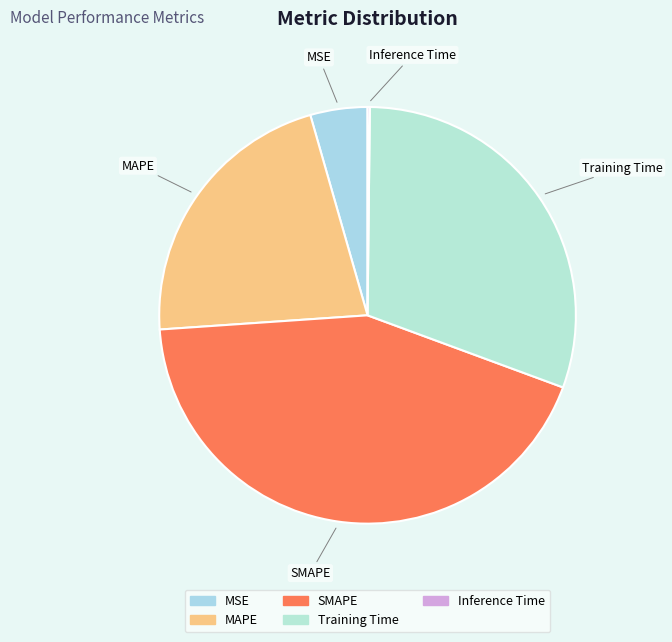

Do MAPE and MSE together represent more than half of the pie?

No